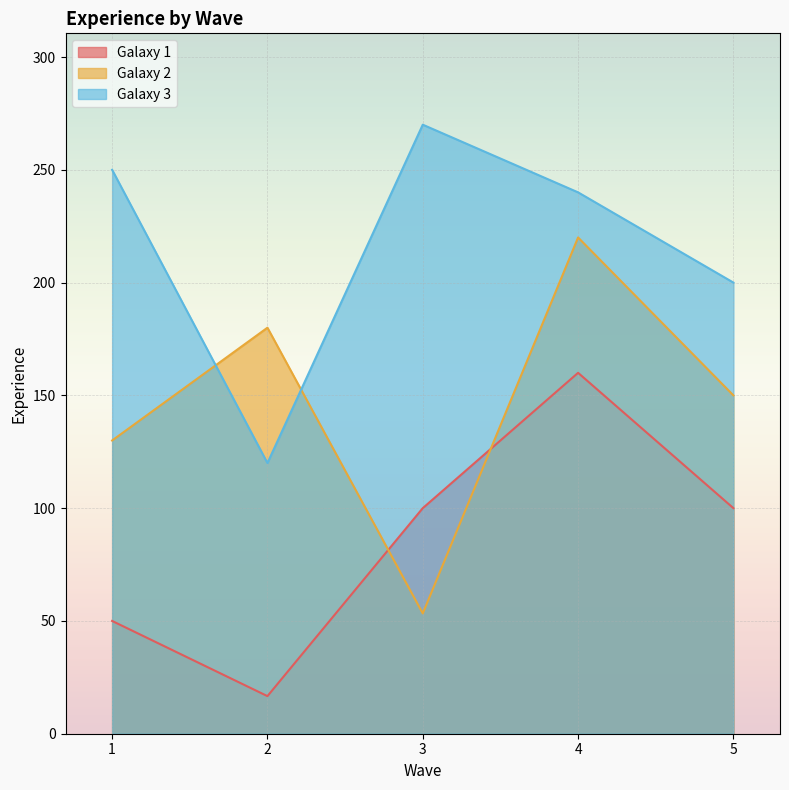

Reading left to right, extract all data points from this chart.

Galaxy 1: 50.0	16.7	100.0	160.0	100.0
Galaxy 2: 130.0	180.0	53.3	220.0	150.0
Galaxy 3: 250.0	120.0	270.0	240.0	200.0